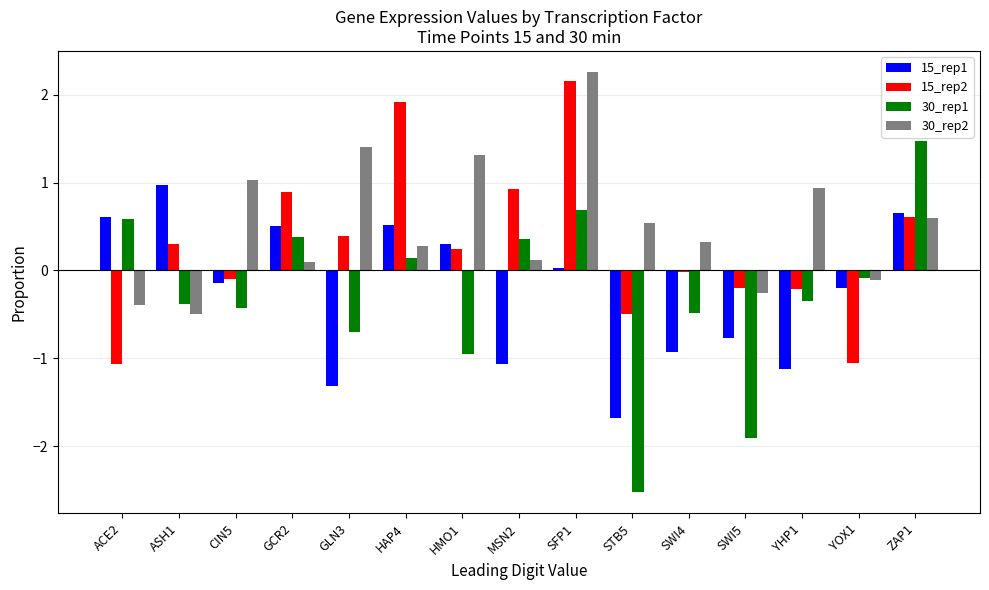

What are all the series names shown in the legend?

15_rep1, 15_rep2, 30_rep1, 30_rep2